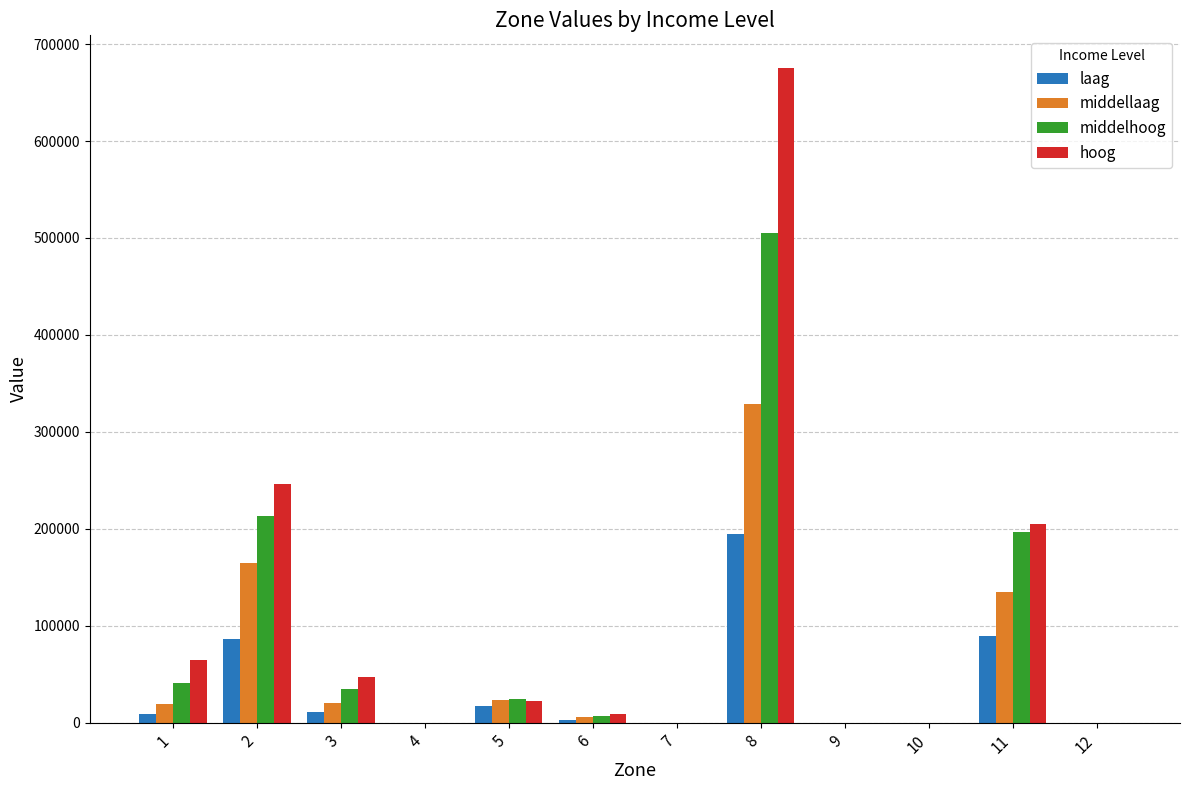

What is the sum of all middelhoog values?

1020948.2